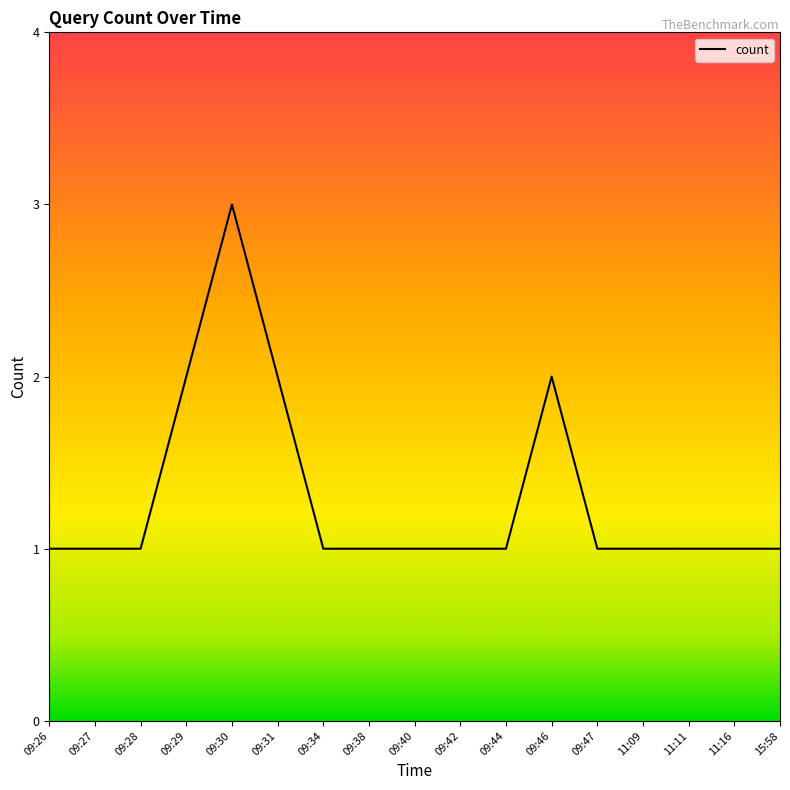

Approximately how many times larger is the value at 09:27 compared to 09:29?

0.5